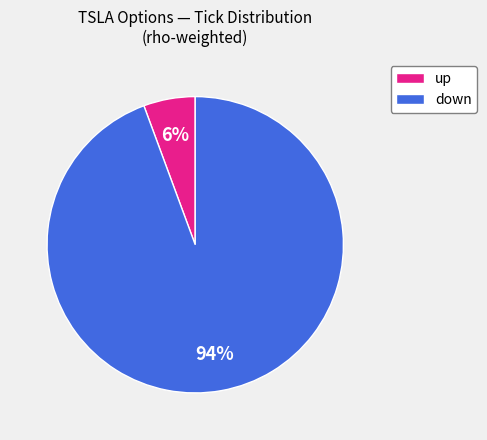

Is there a majority slice in this chart?

Yes